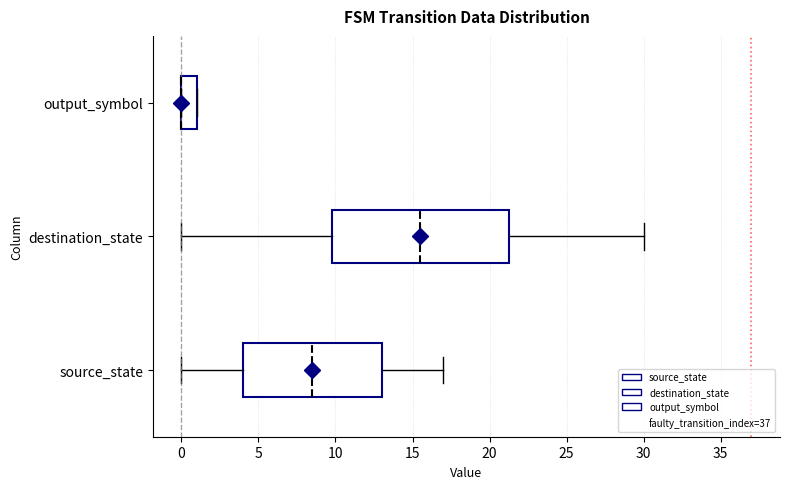

Which box is the widest, from its left edge to its right edge?

destination_state